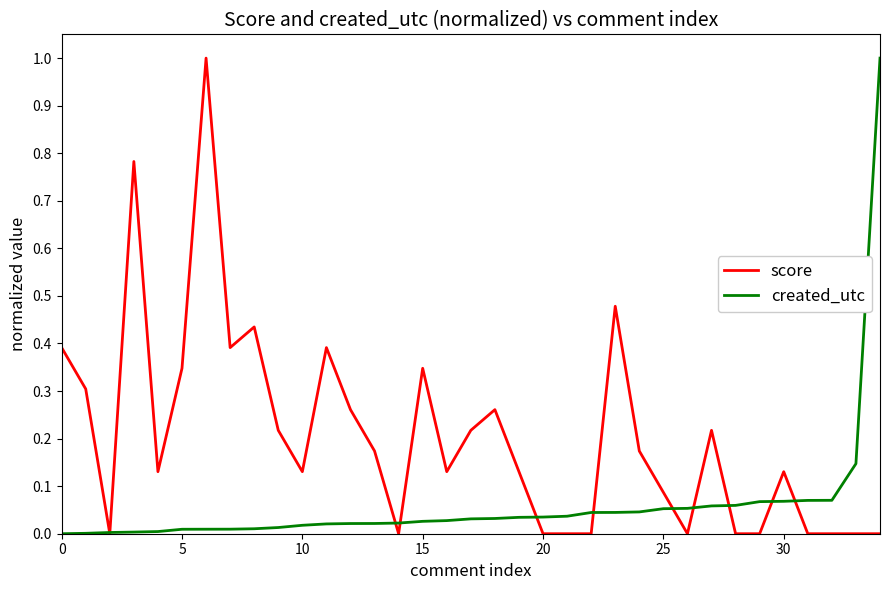

True or false: score and created_utc cross at least once.

True